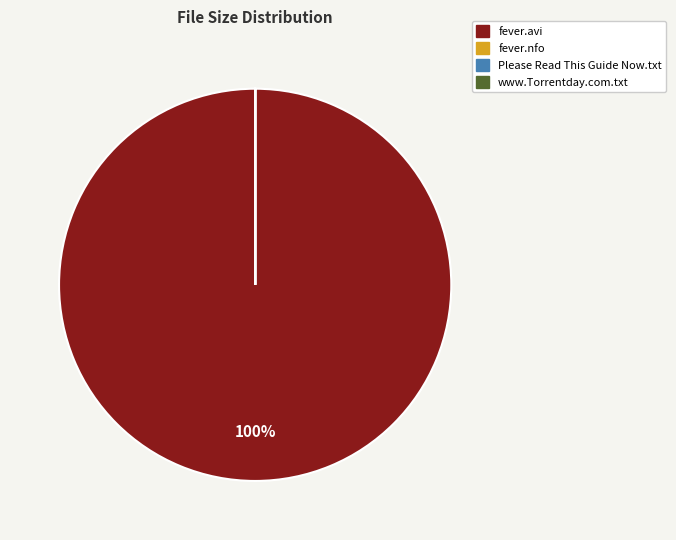

To the nearest percent, what is the difference between the largest and smallest slice percentages?

100%